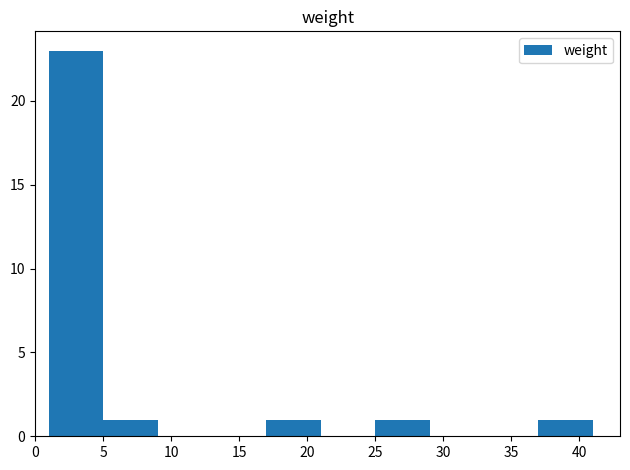

Which range on the x-axis has the tallest bar?

1 to 5